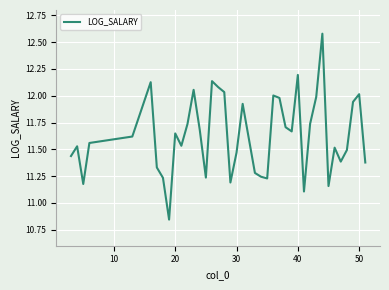

What is the greatest value displayed?

12.6